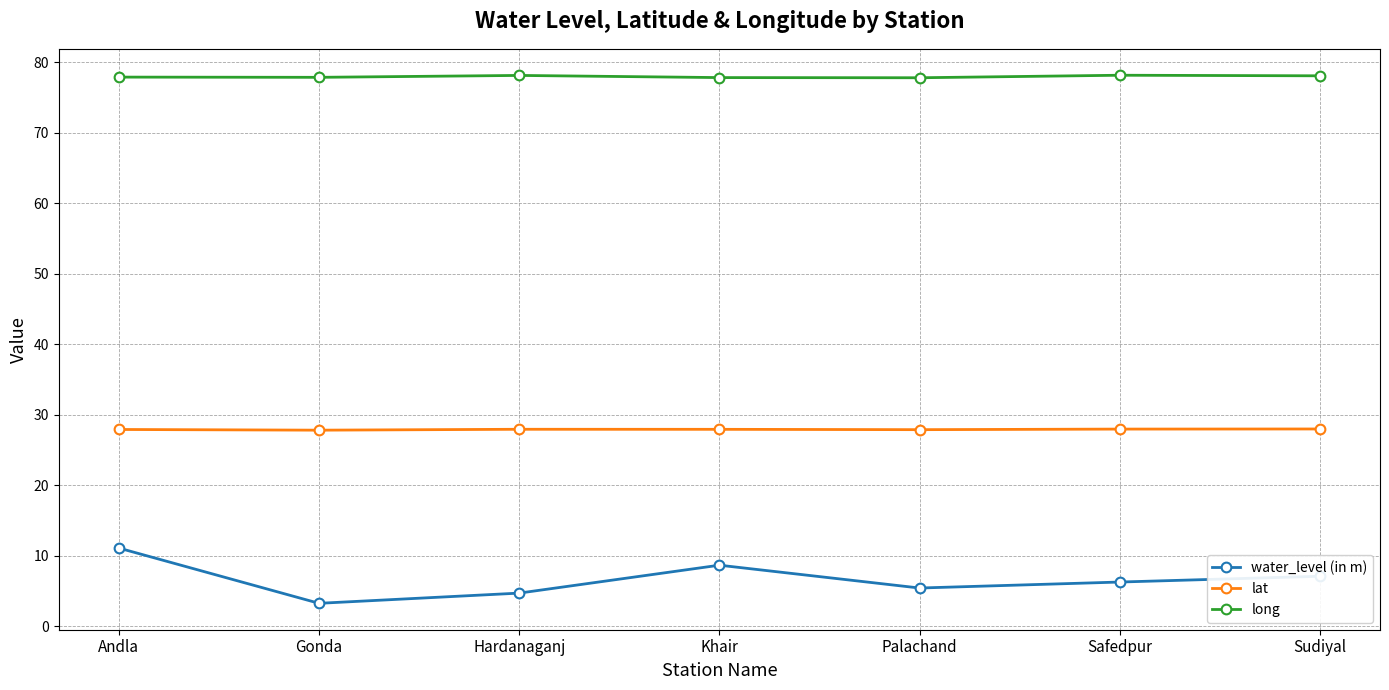

What position from the right is Khair?

4